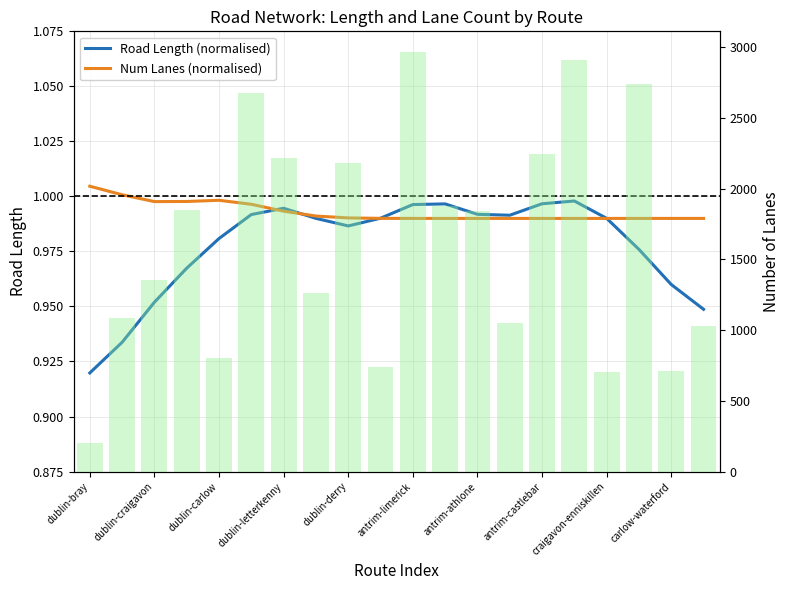

What is the approximate value of Road Length (normalised) at dublin-craigavon?

0.9